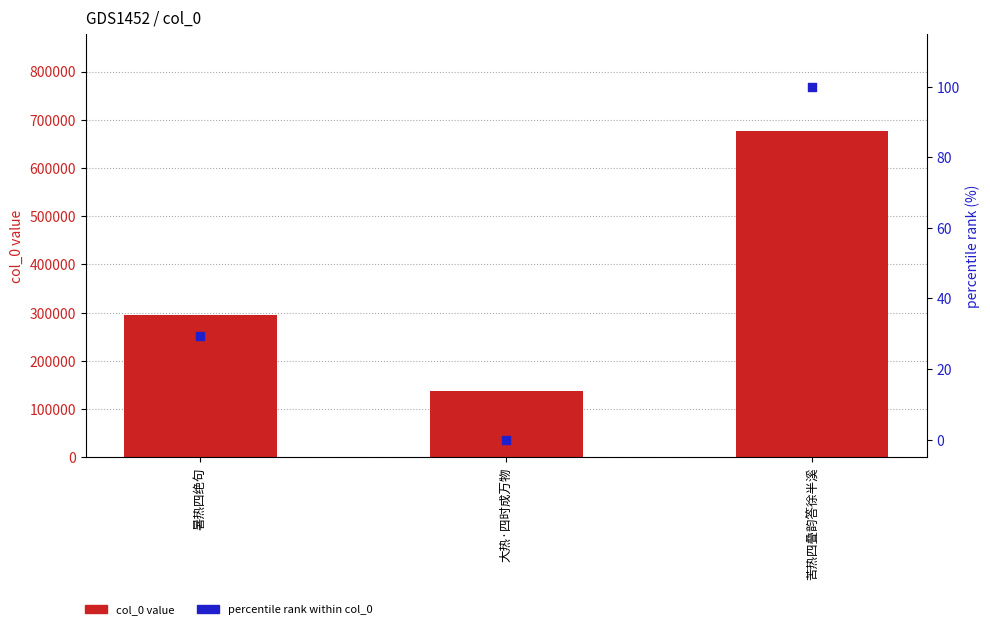

Which series has the largest Y range (max minus min)?

col_0